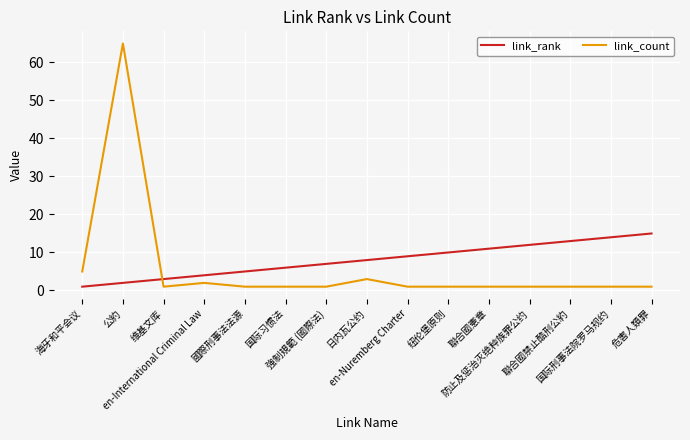

Which series has the largest range (max minus min)?

link_count